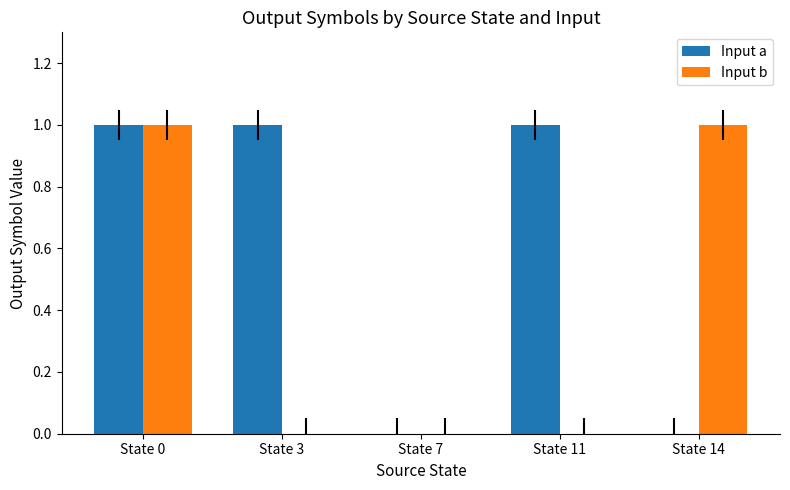

Reading left to right, transcribe all the data shown in this chart.

Input a: 1	1	0	1	0
Input b: 1	0	0	0	1